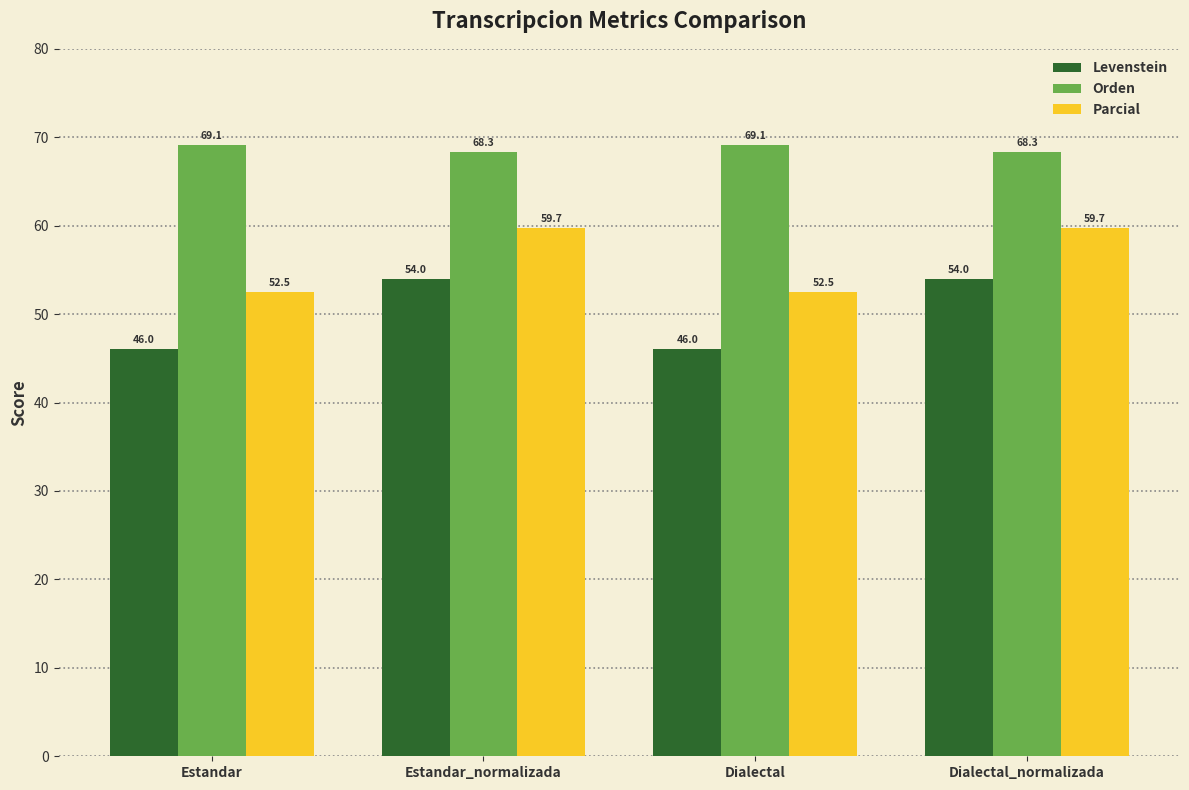

The Parcial series shows 85.3 at Estandar_normalizada. True or false?

False